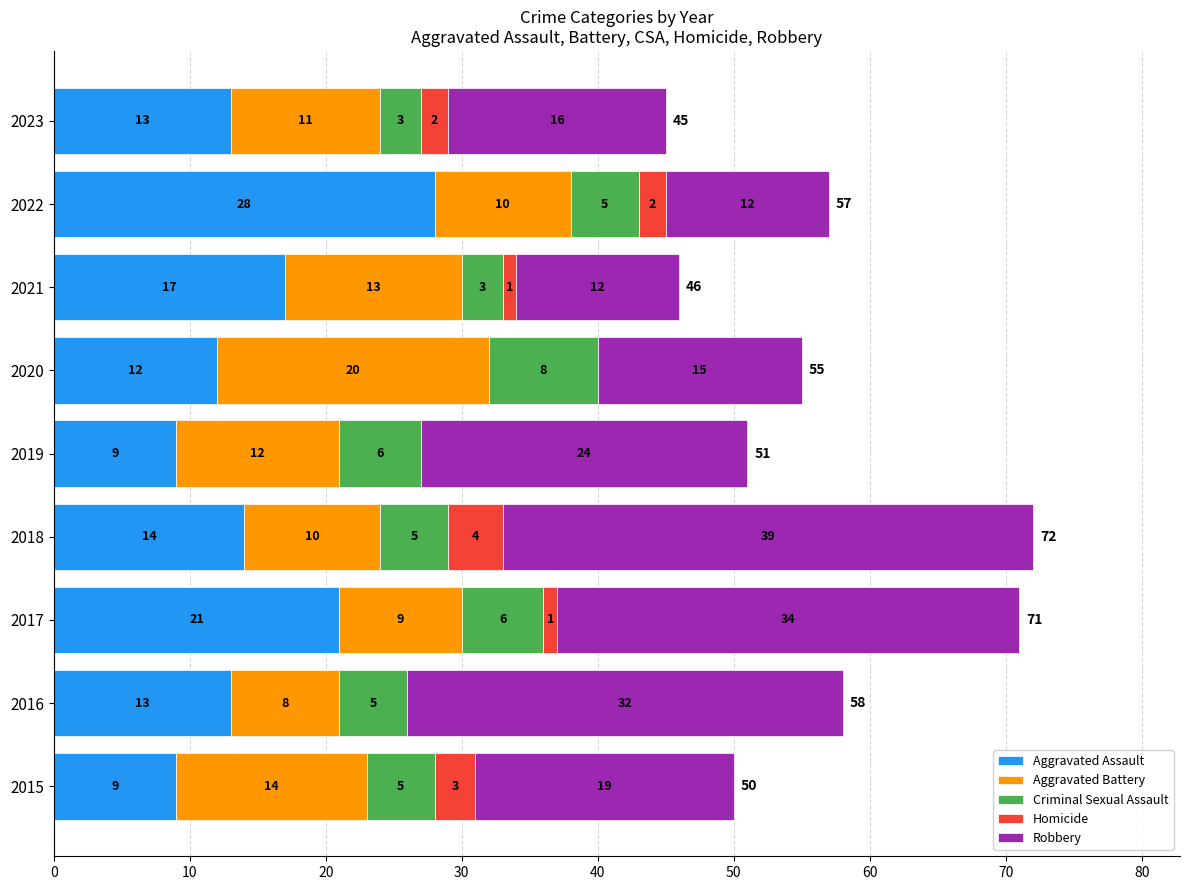

What is the approximate value of Aggravated Assault at 2018, to the nearest 10?

10